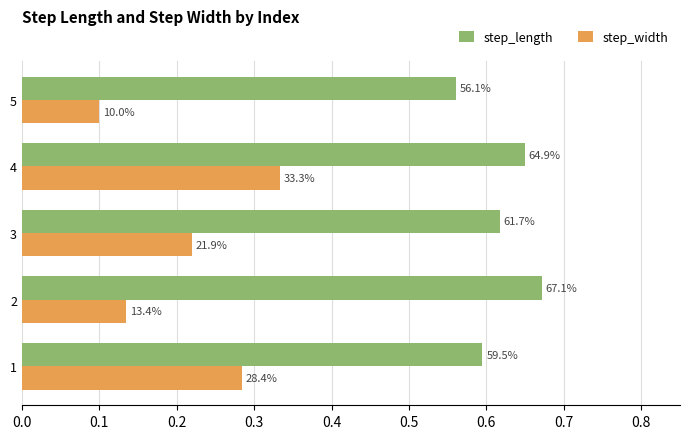

What is the sum of all step_width values?

1.1